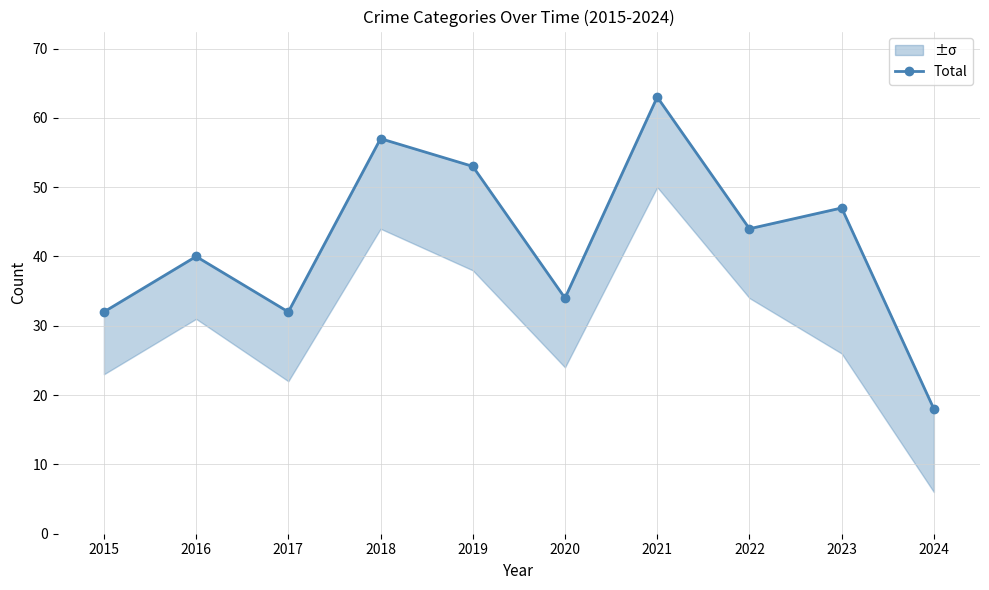

Rank the categories by value from highest to lowest.

2021, 2018, 2019, 2023, 2022, 2016, 2020, 2015, 2017, 2024